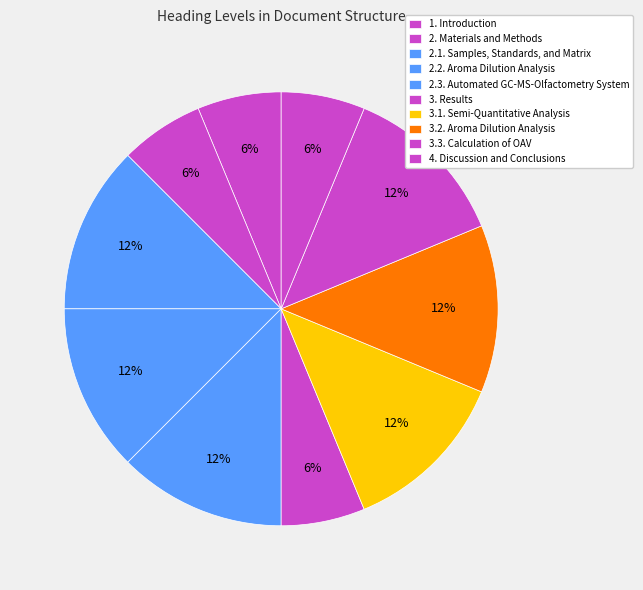

The 1. Introduction slice represents 6% of the pie. True or false?

True